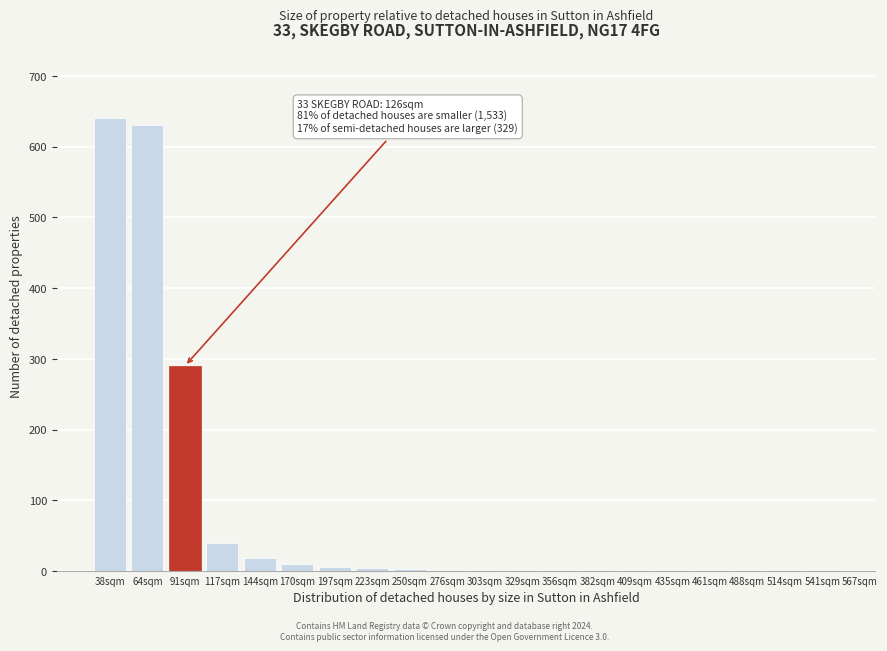

True or false: the data shows 1 at 329sqm.

True